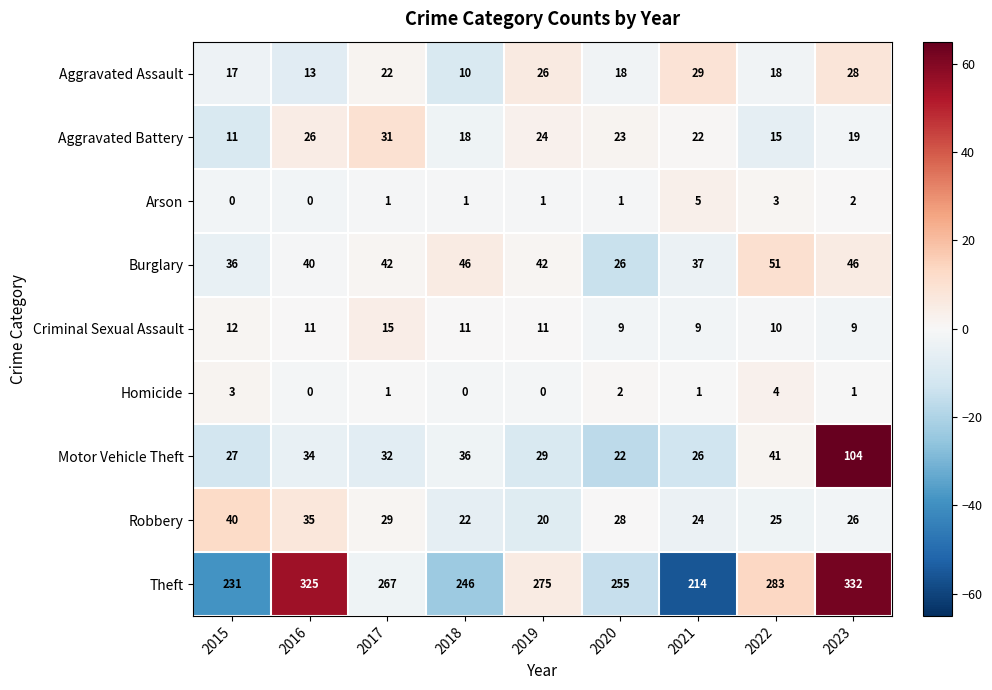

Rank the series by their maximum value, from lowest to highest.

Homicide, Arson, Criminal Sexual Assault, Aggravated Assault, Aggravated Battery, Robbery, Burglary, Motor Vehicle Theft, Theft